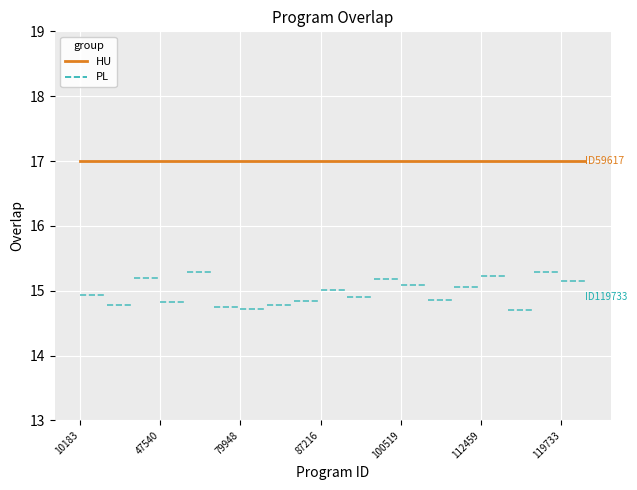

Which series changed the most between 10183 and 47540?

PL